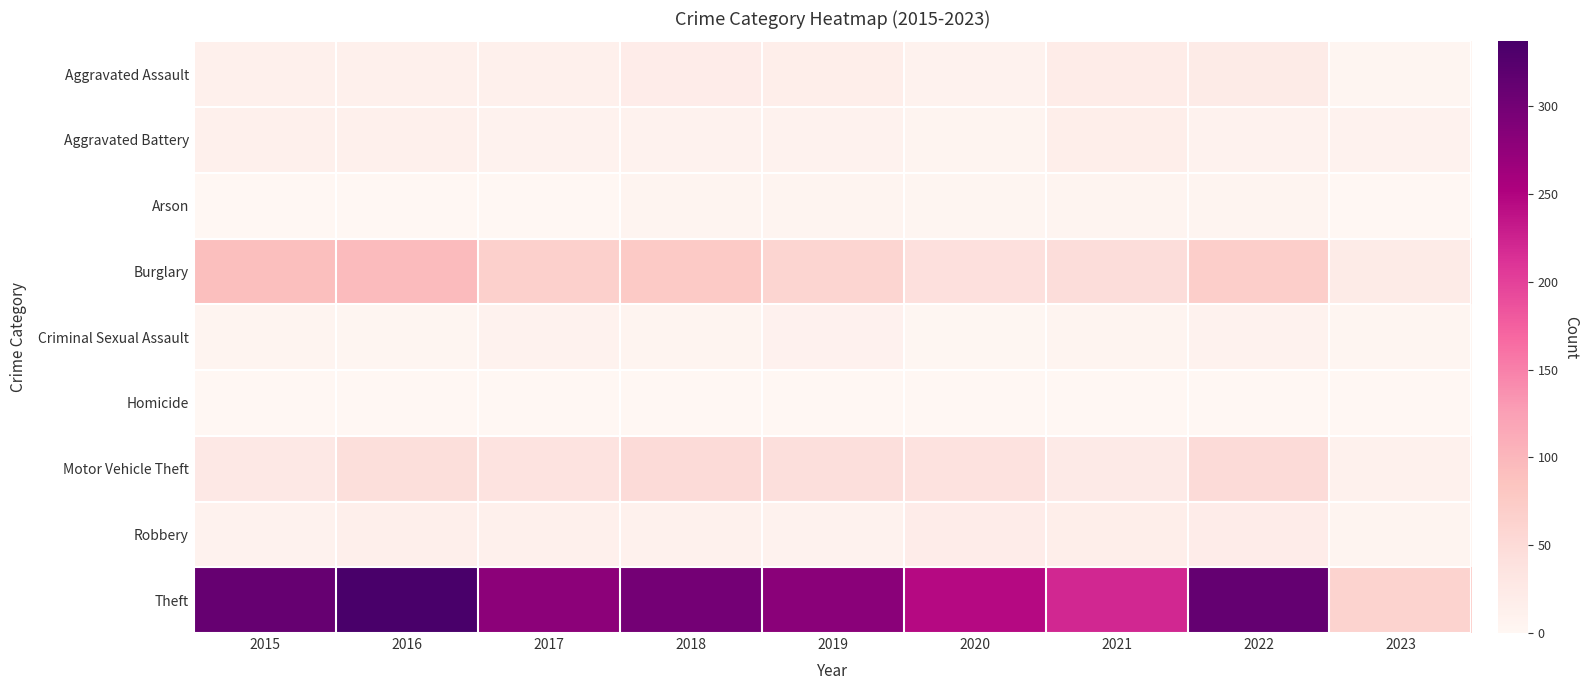

Rank the series at 2021 from lowest to highest value.

Homicide, Arson, Criminal Sexual Assault, Robbery, Aggravated Battery, Aggravated Assault, Motor Vehicle Theft, Burglary, Theft